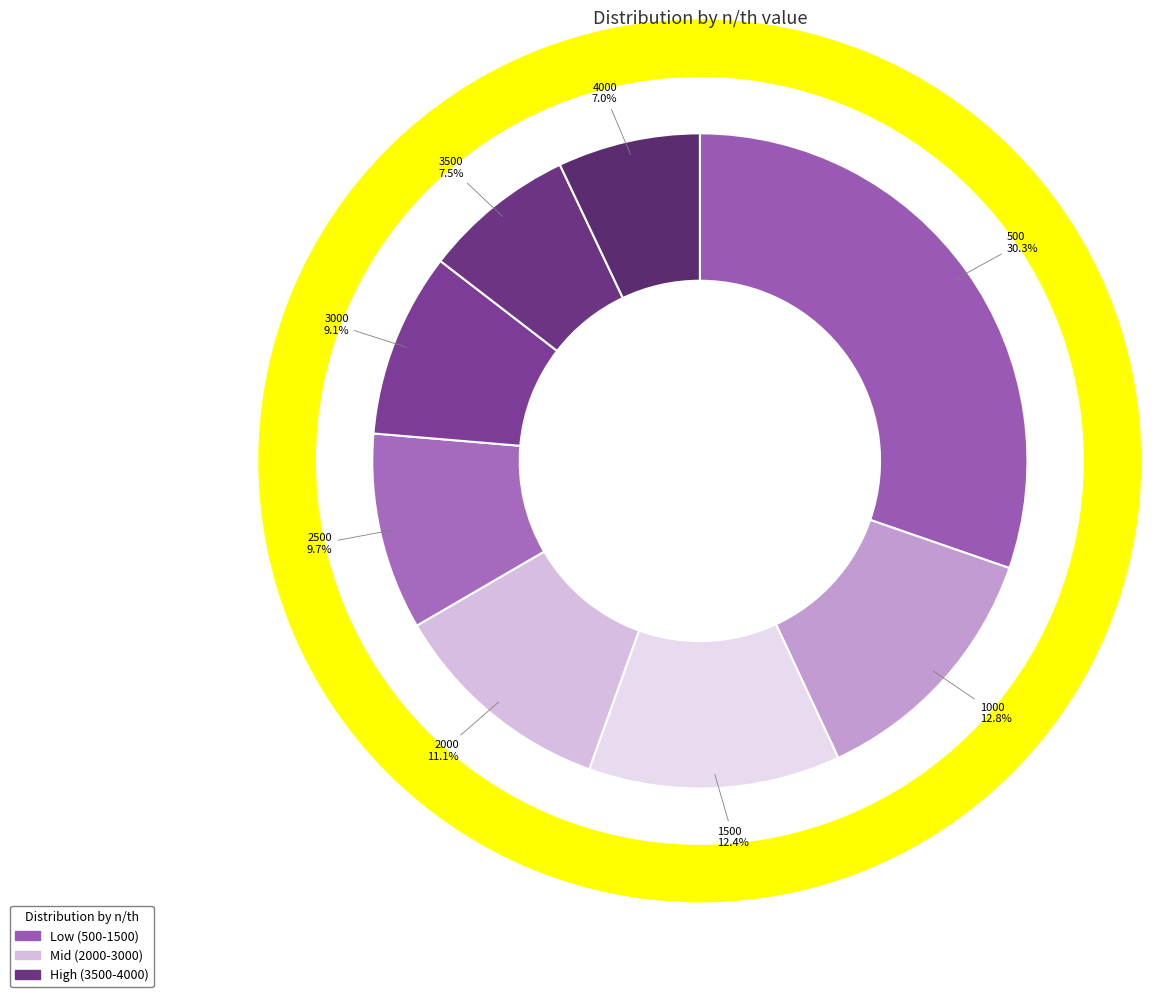

Approximately how many times larger is the value at 1500 compared to 2500?

1.3